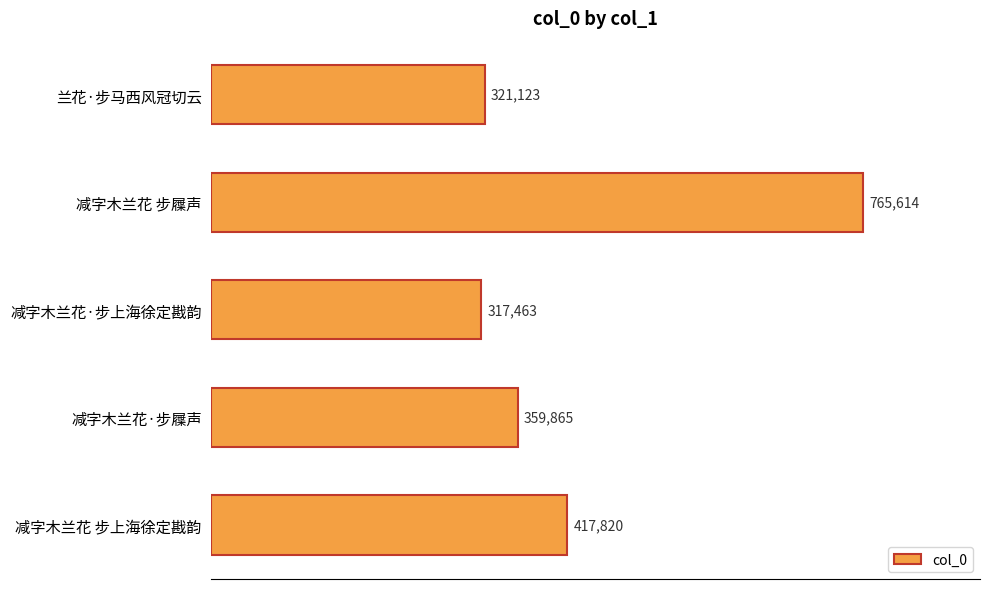

List the labels in order of value, smallest first.

减字木兰花·步上海徐定戡韵, 兰花·步马西风冠切云, 减字木兰花·步屧声, 减字木兰花 步上海徐定戡韵, 减字木兰花 步屧声